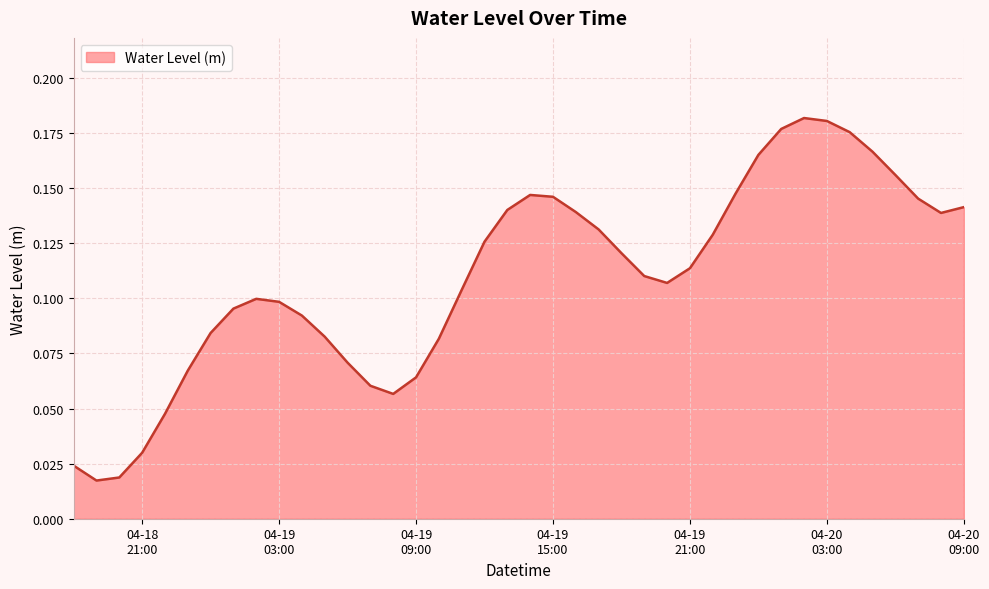

What is the difference between the second highest and minimum values?

0.2